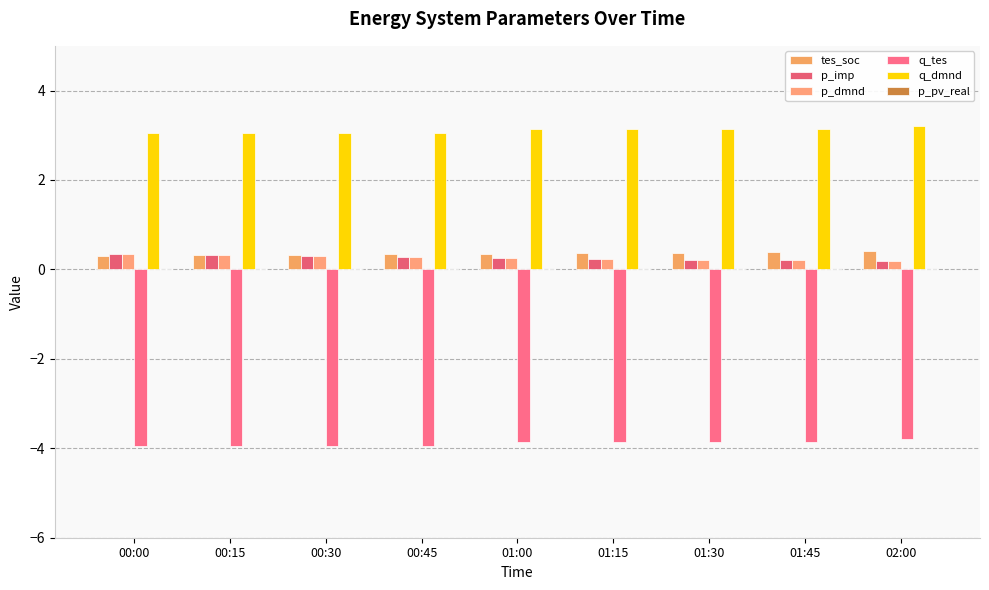

How many groups of bars are there?

9